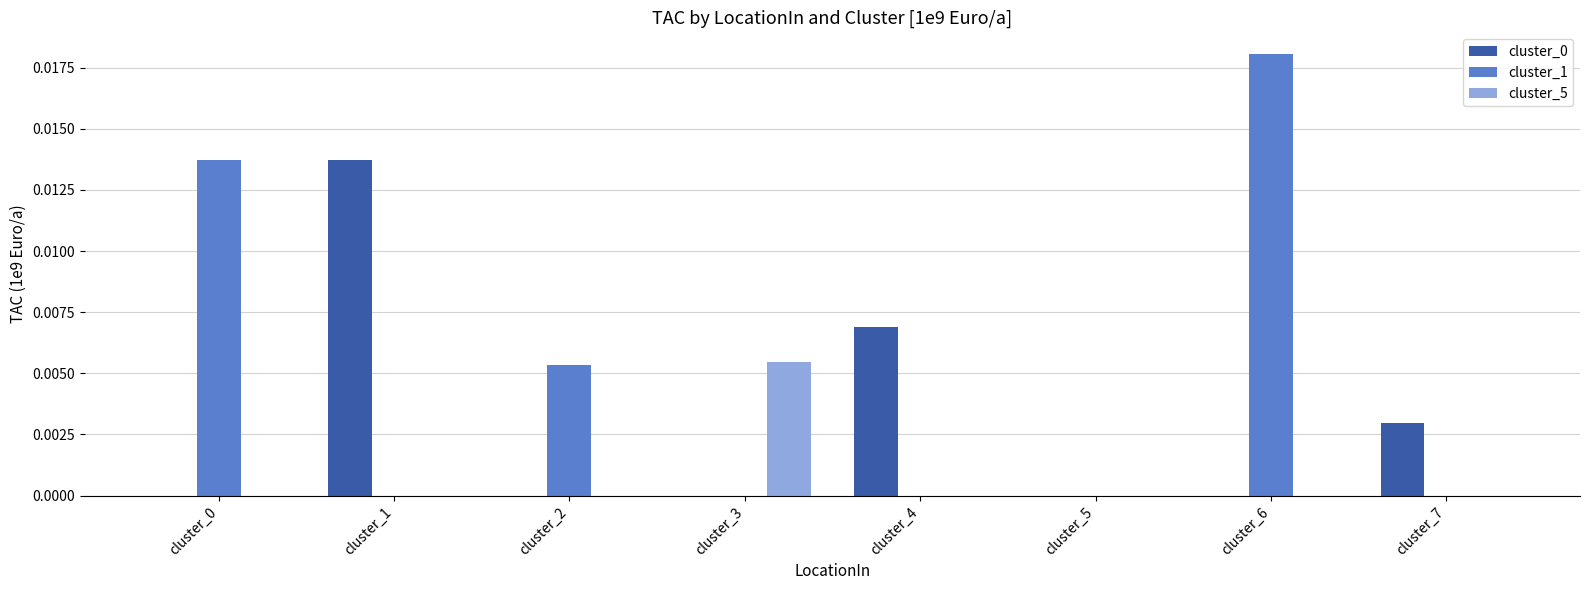

Count the number of data series in this chart.

3